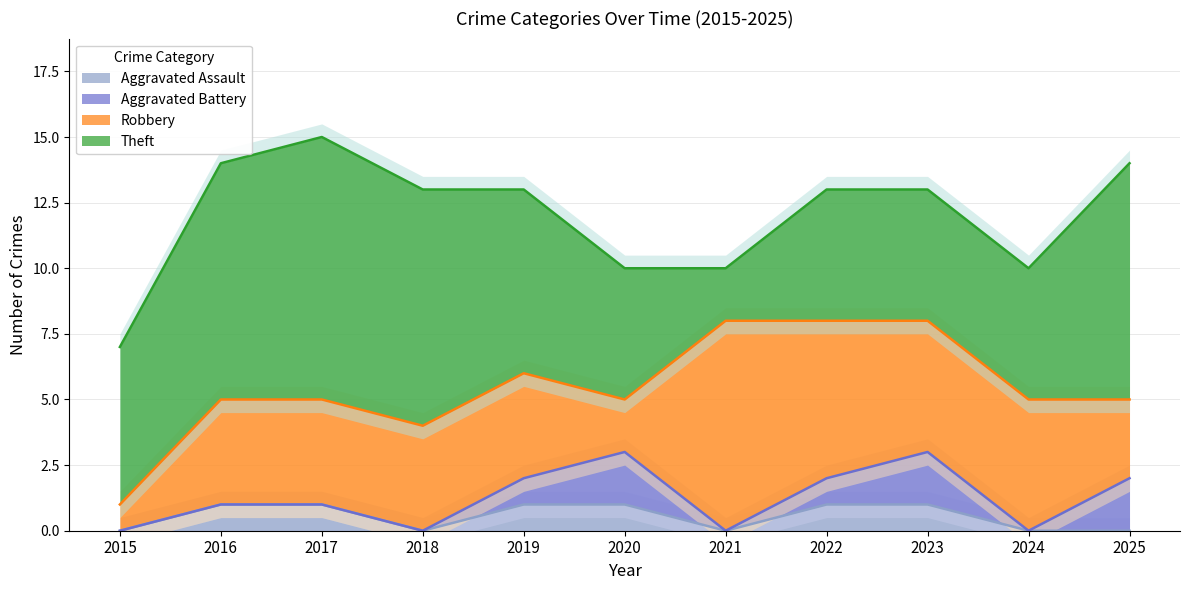

At which label does Aggravated Assault reach its peak?

2016